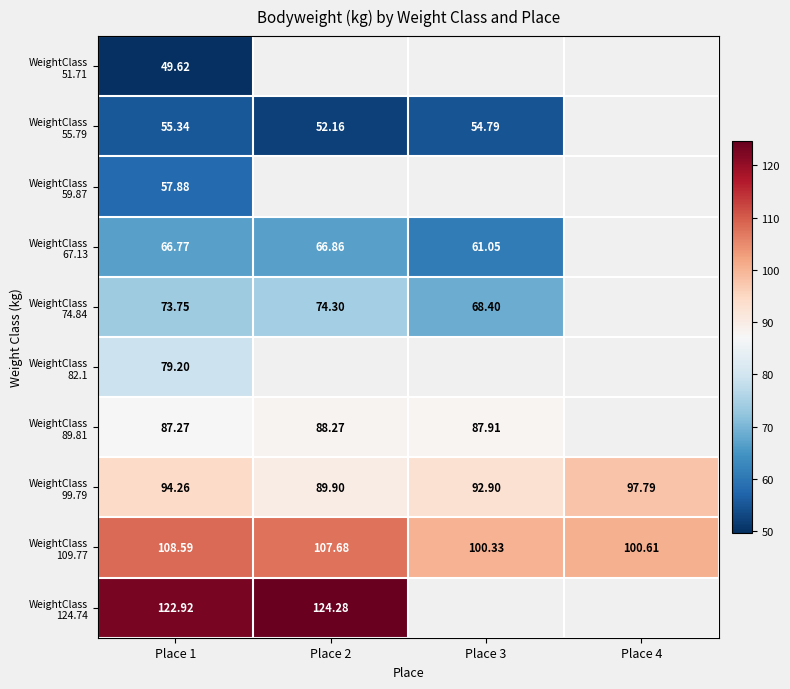

Is the value of WeightClass 55.79 at Place 3 greater than the value of WeightClass 59.87 at Place 1?

No